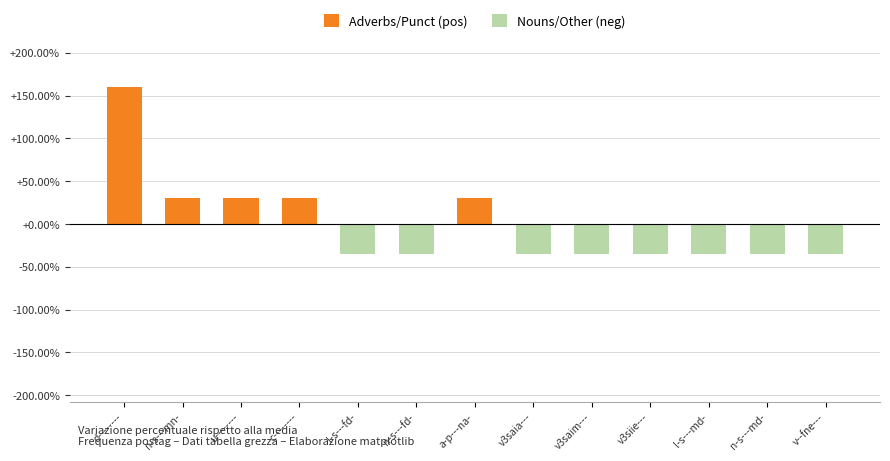

What is the label of the 6th bar from the left?

n-s---fd-